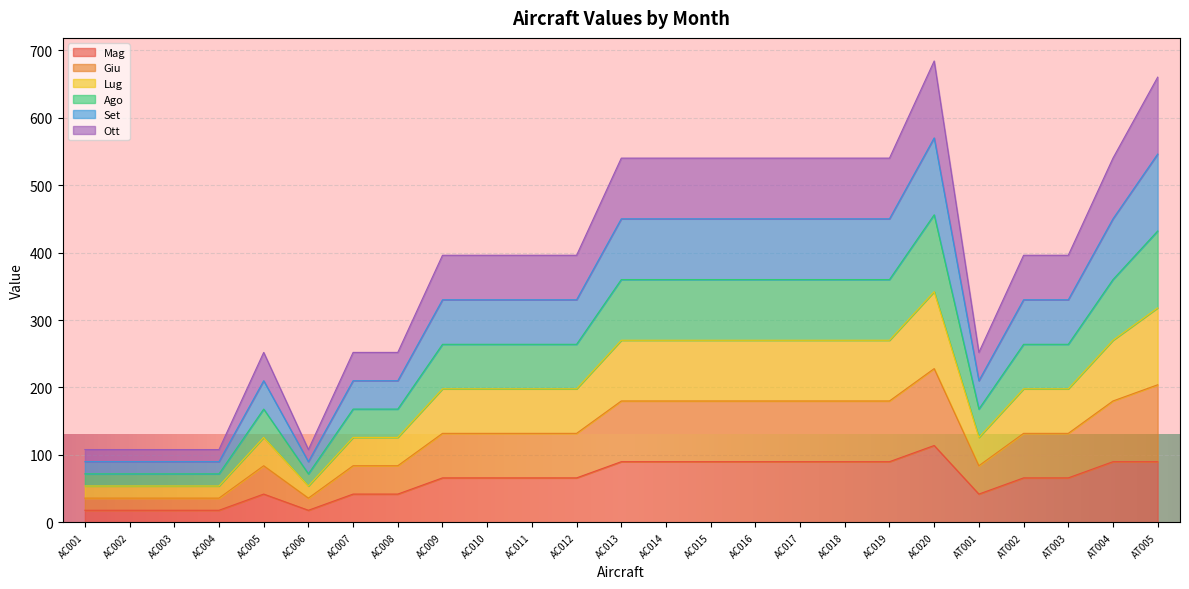

List the series in order of their overall mean, highest first.

Giu, Lug, Ago, Set, Ott, Mag